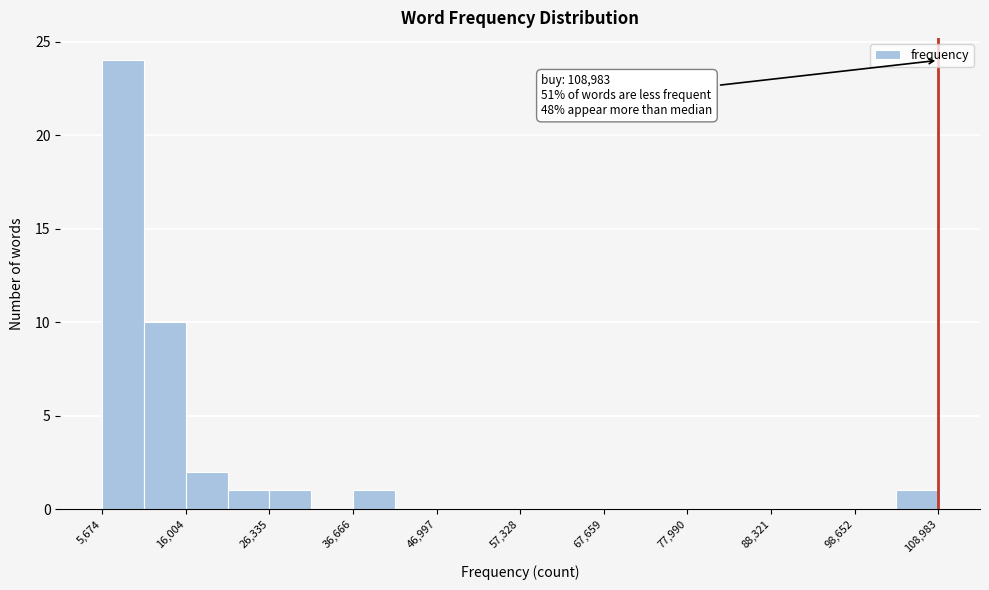

Around what value on the x-axis is the tallest bar? Give the approximate position of its centre, as read against the axis.

8000